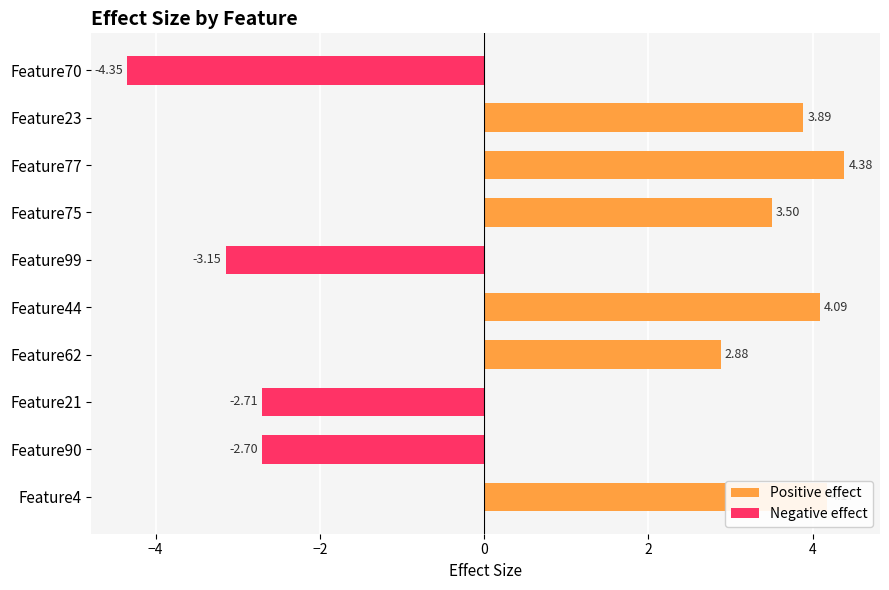

The value at Feature90 is -2.7. True or false?

True